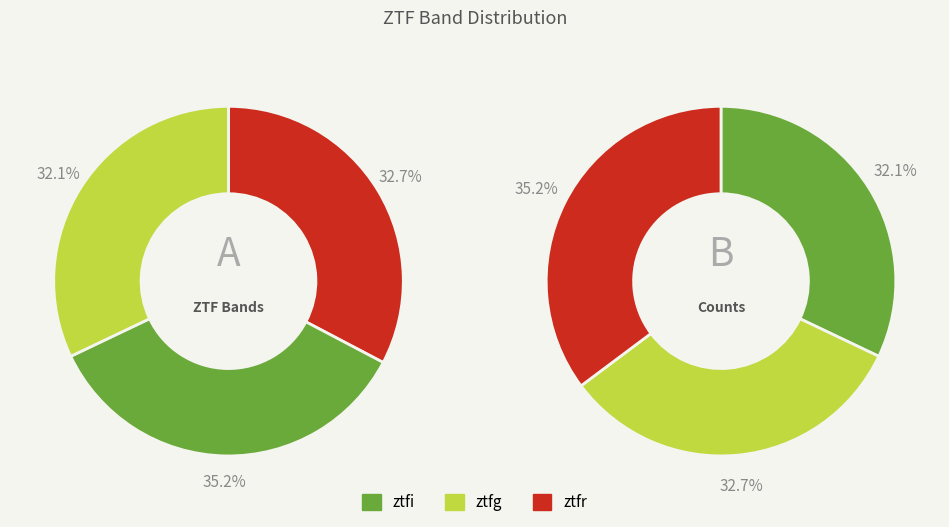

Which slice is the largest?

ztfr